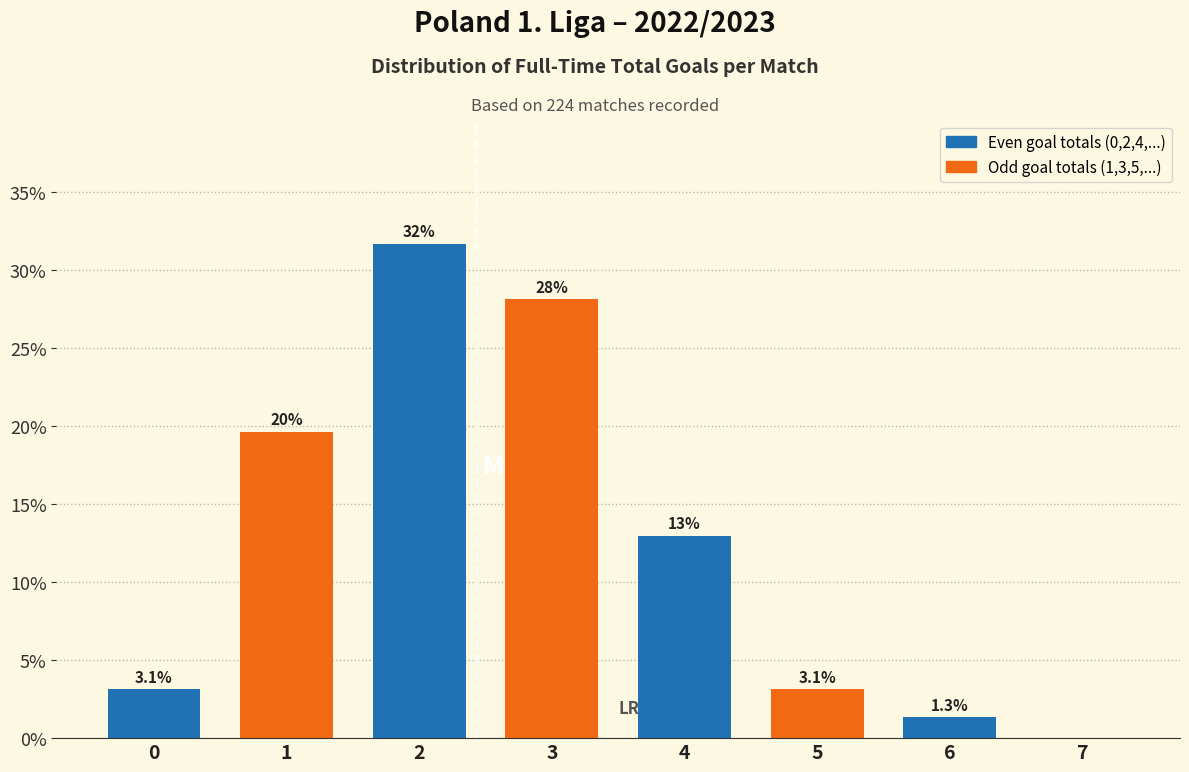

Reading left to right, transcribe all the data shown in this chart.

0=3.1	1=19.6	2=31.7	3=28.1	4=12.9	5=3.1	6=1.3	7=0.0